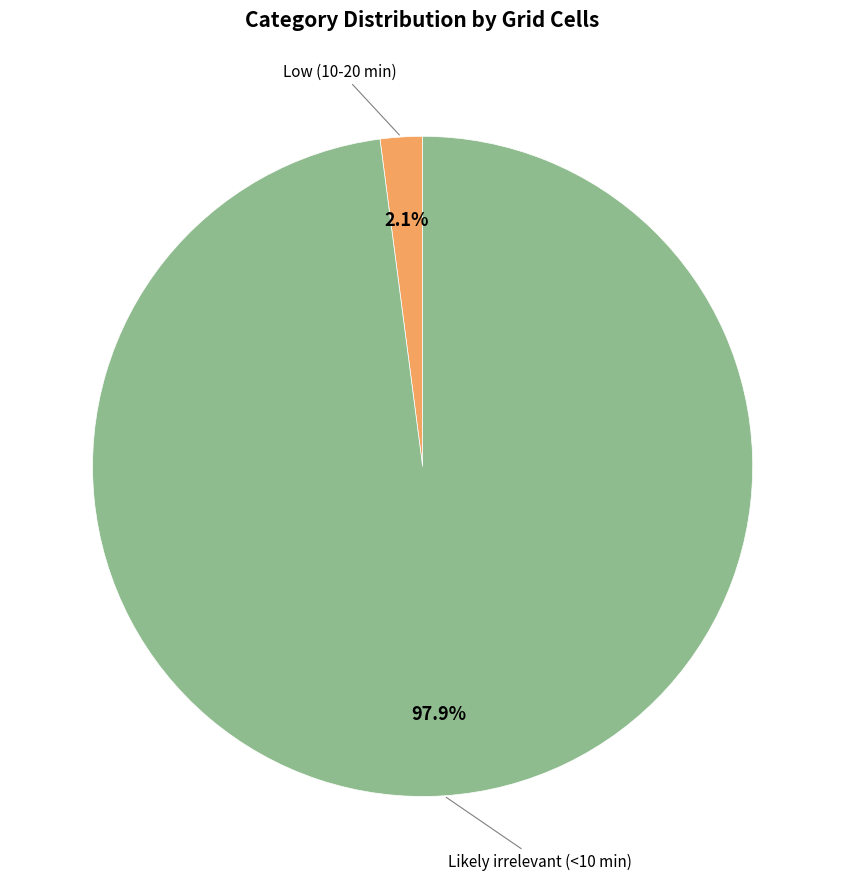

Is there any slice that represents more than half of the pie?

Yes